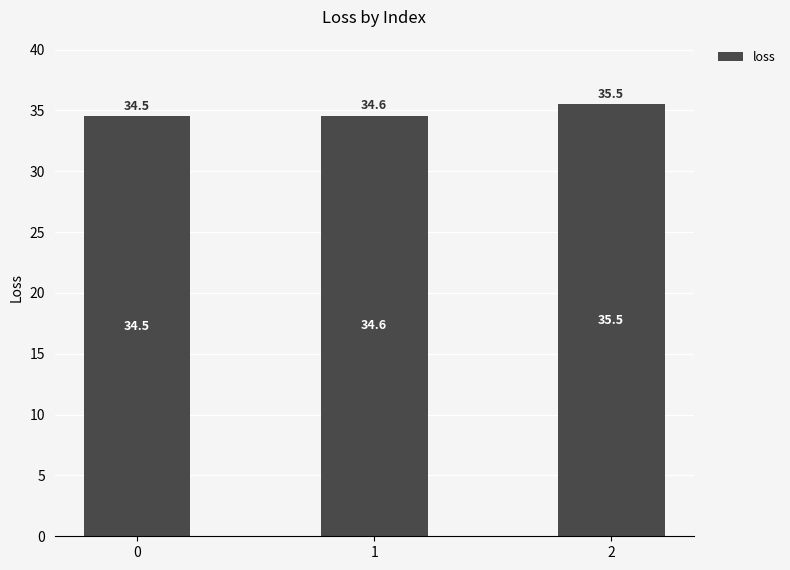

Does the chart contain stacked bars?

No